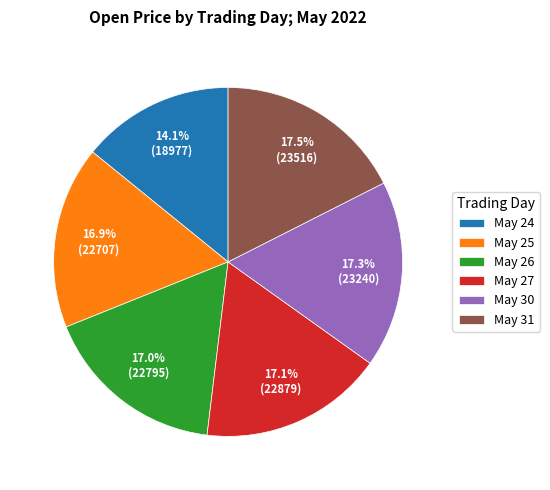

What is the ratio of the value at May 25 to the value at May 31?

1.0